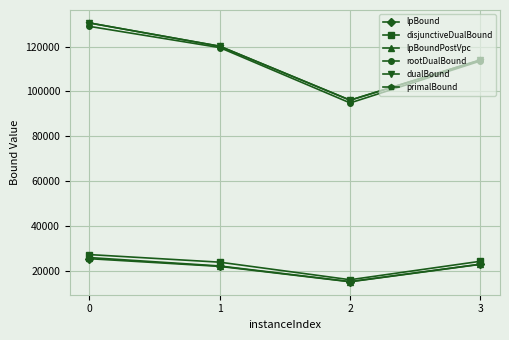

What is the greatest value displayed?

130596.0